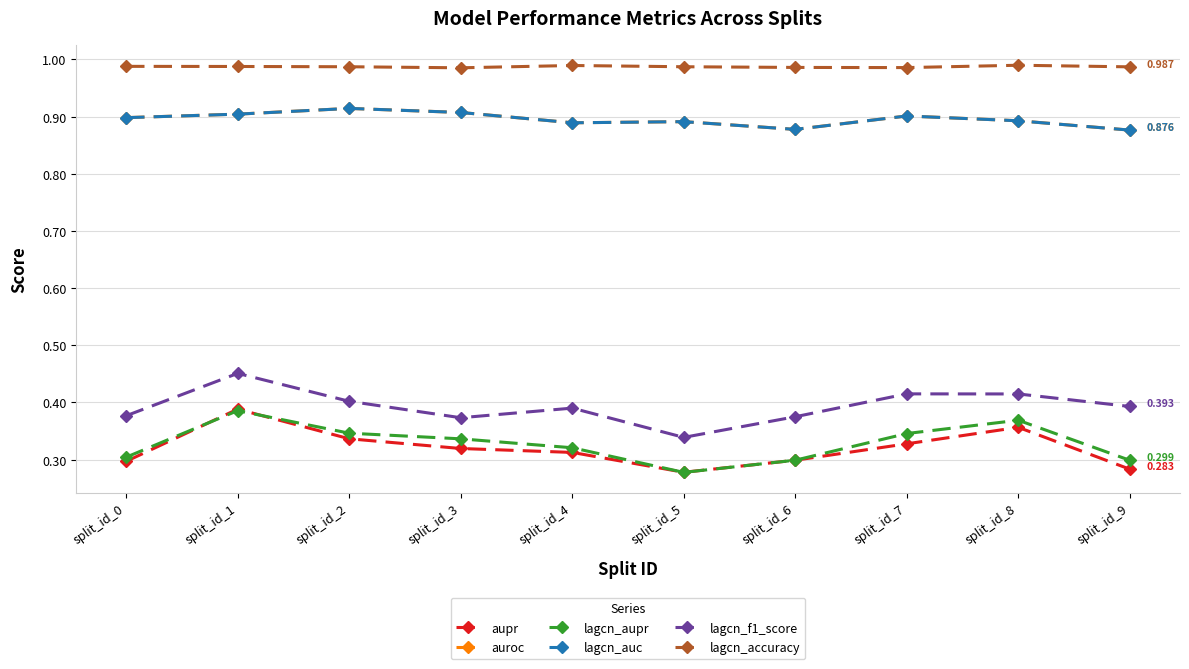

How many data points does each series have?

10